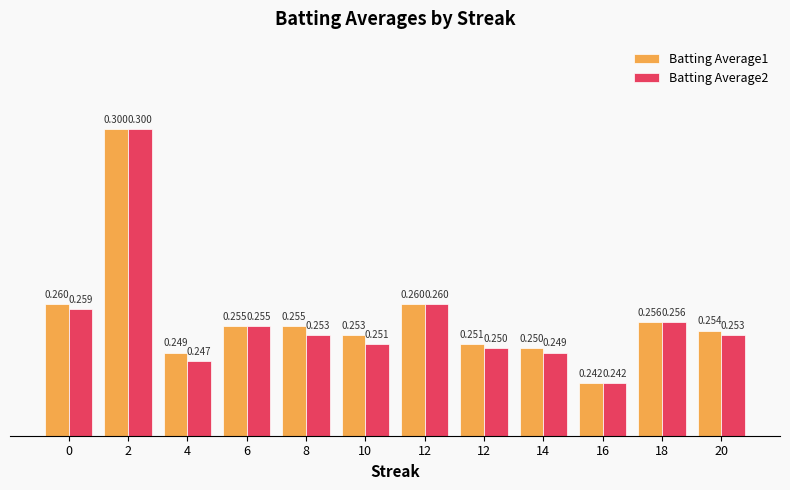

Is it true that Batting Average2 equals 0.1 at 0?

False